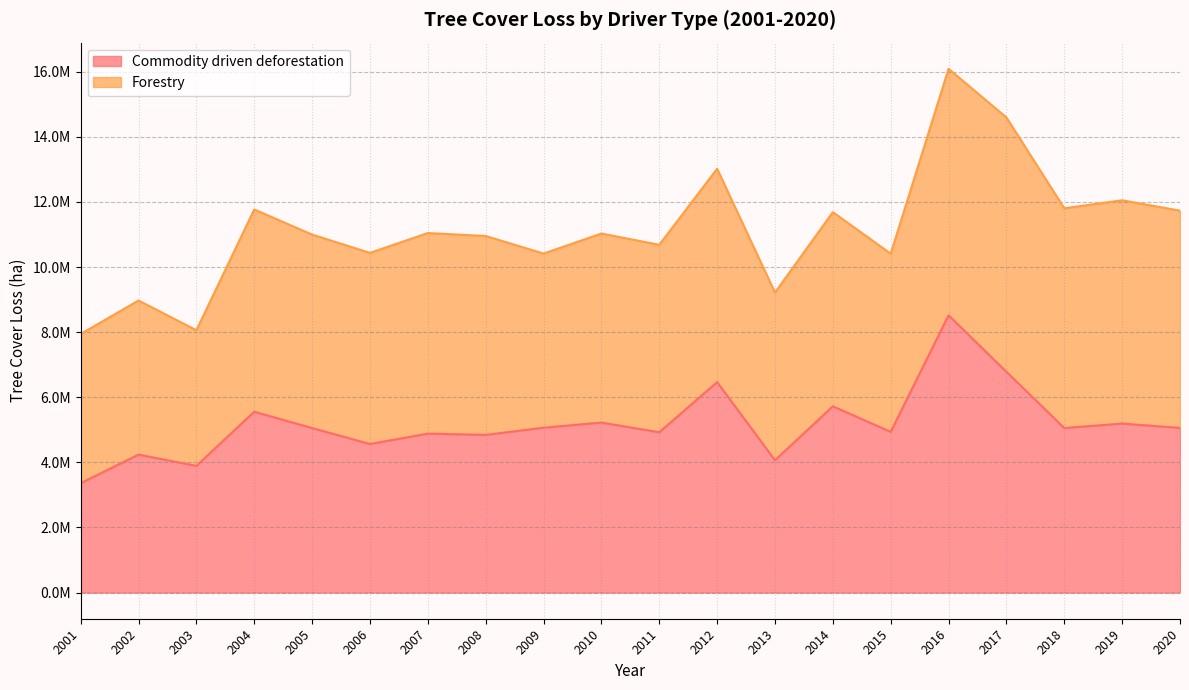

Rank the categories by value from highest to lowest.

2016, 2017, 2012, 2014, 2004, 2010, 2019, 2009, 2020, 2005, 2018, 2015, 2011, 2007, 2008, 2006, 2002, 2013, 2003, 2001